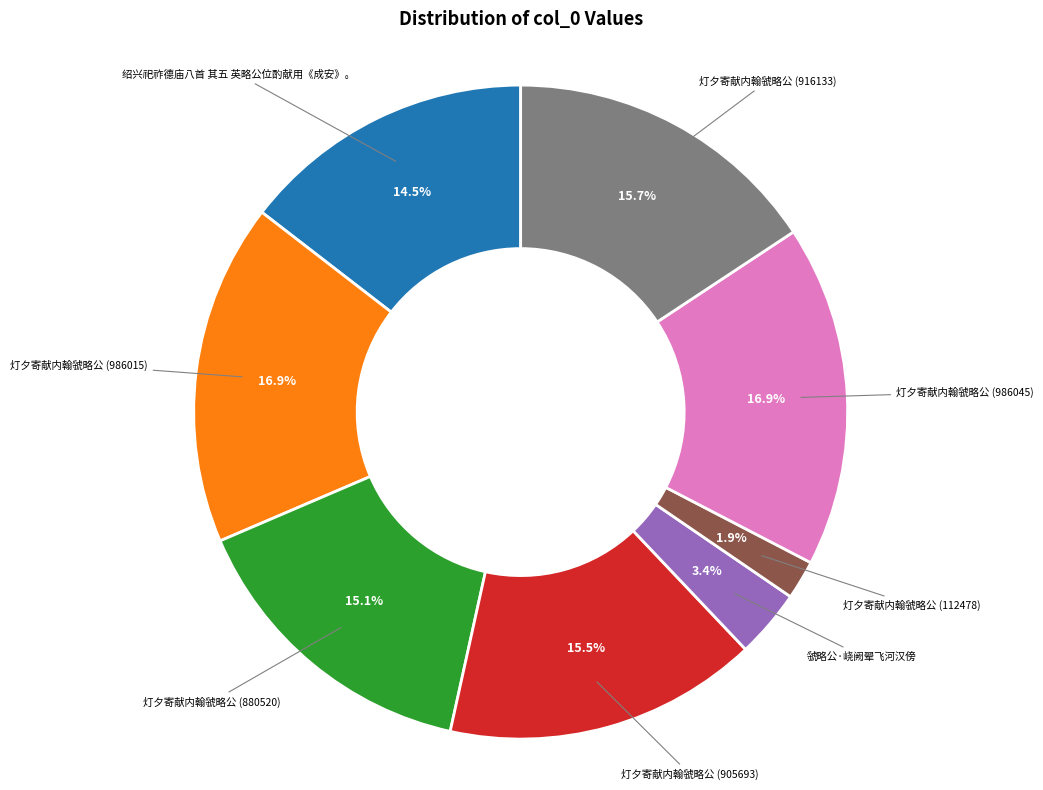

Is there a majority slice in this chart?

No